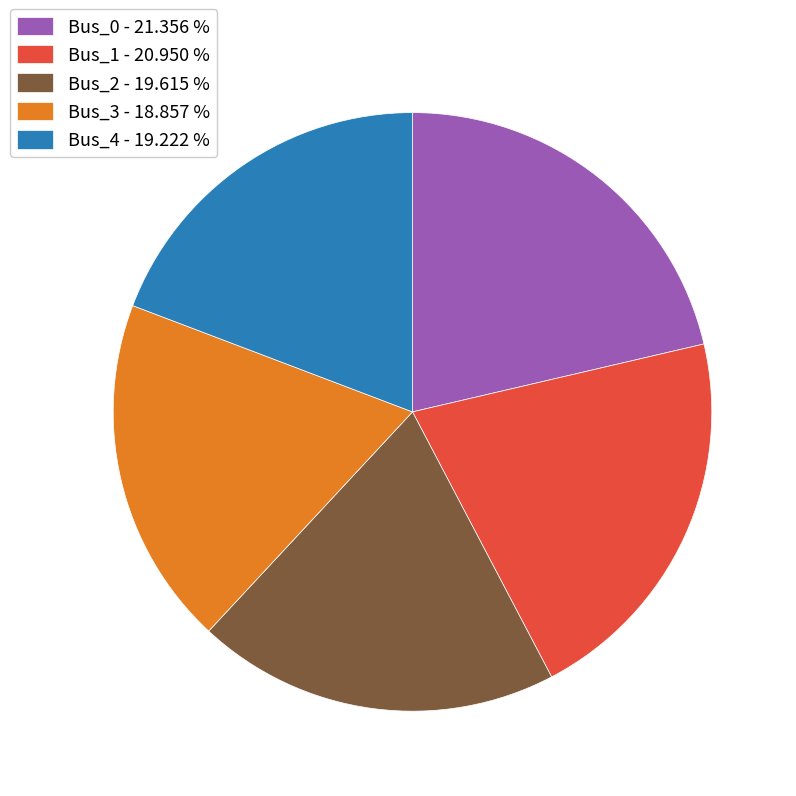

Is there a majority slice in this chart?

No